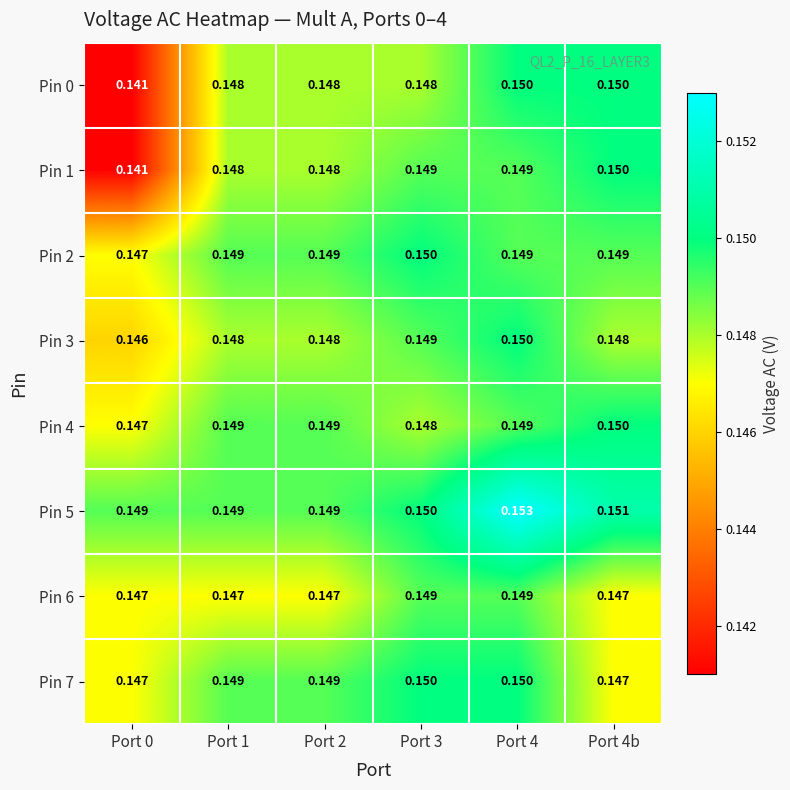

Is the value of Pin 1 at Port 0 greater than the value of Pin 4 at Port 4?

No